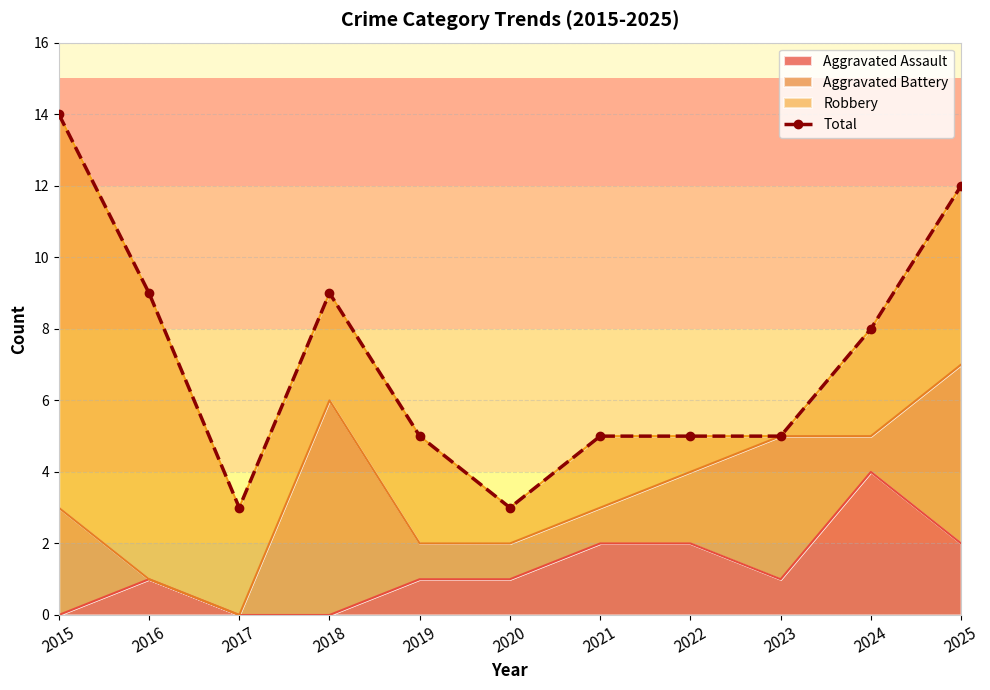

Rank the categories by value from lowest to highest.

2017, 2020, 2019, 2021, 2022, 2023, 2024, 2016, 2018, 2025, 2015